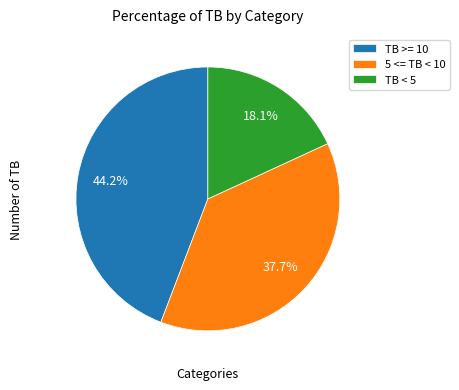

What is the ratio of the value at TB >= 10 to the value at 5 <= TB < 10?

1.2